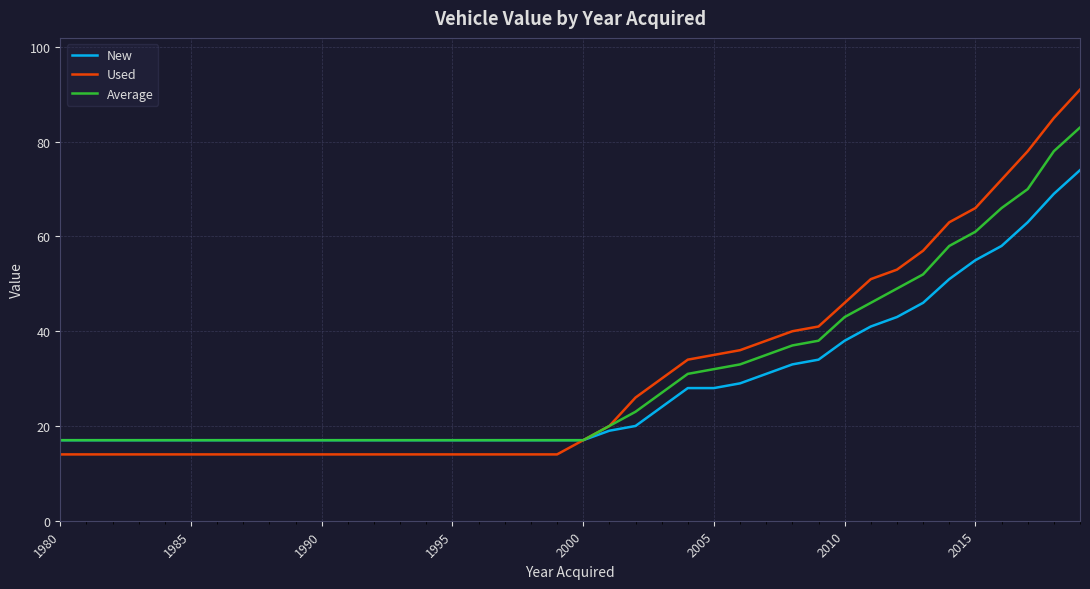

Rank the series by their maximum value, from highest to lowest.

Used, Average, New